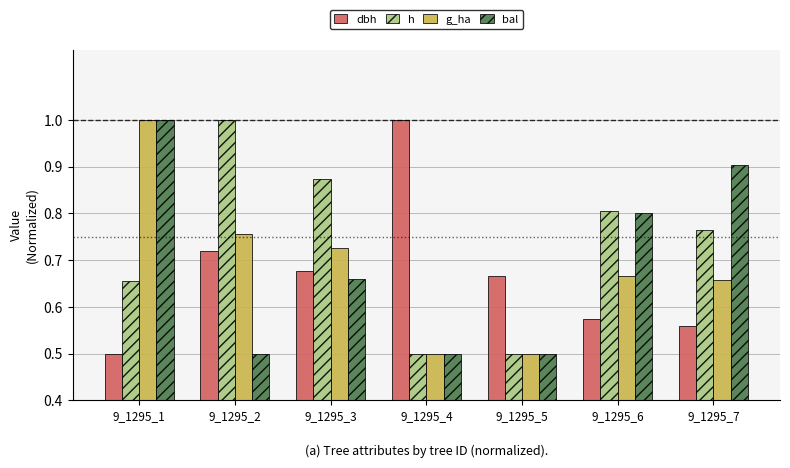

Is the value of bal at 9_1295_5 greater than the value of dbh at 9_1295_4?

No